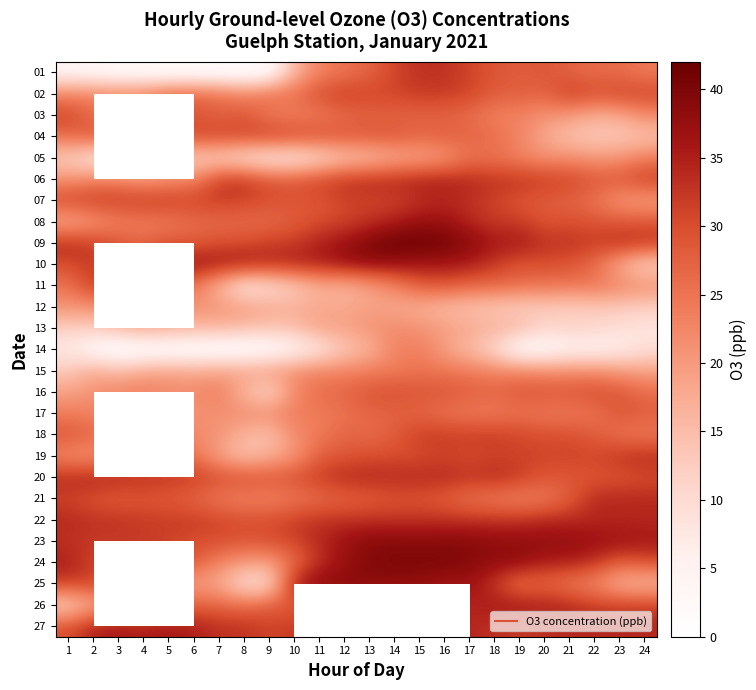

List the labels in order of 08 value, largest first.

15, 16, 14, 17, 13, 18, 19, 12, 11, 21, 20, 22, 23, 24, 10, 6, 7, 8, 9, 4, 5, 3, 2, 1